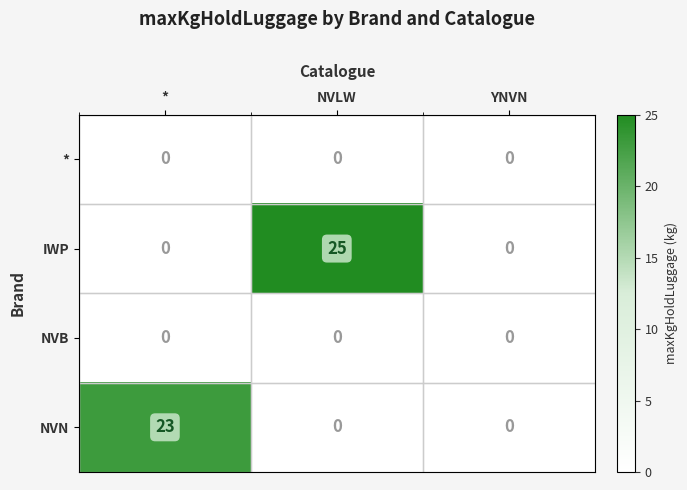

The value of NVN at YNVN is -12. True or false?

False